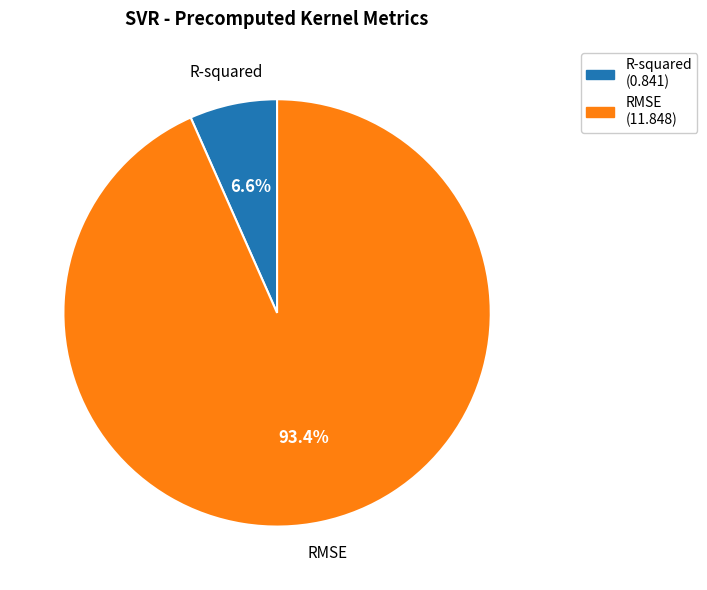

What is the largest slice in the pie chart?

RMSE